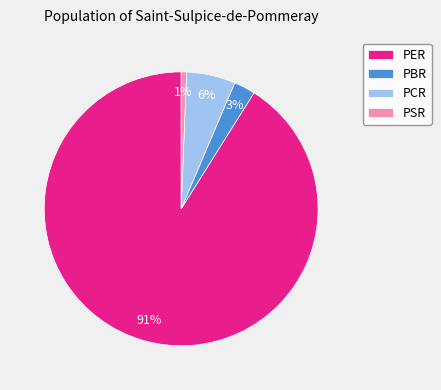

Between PCR and PBR, which is larger?

PCR